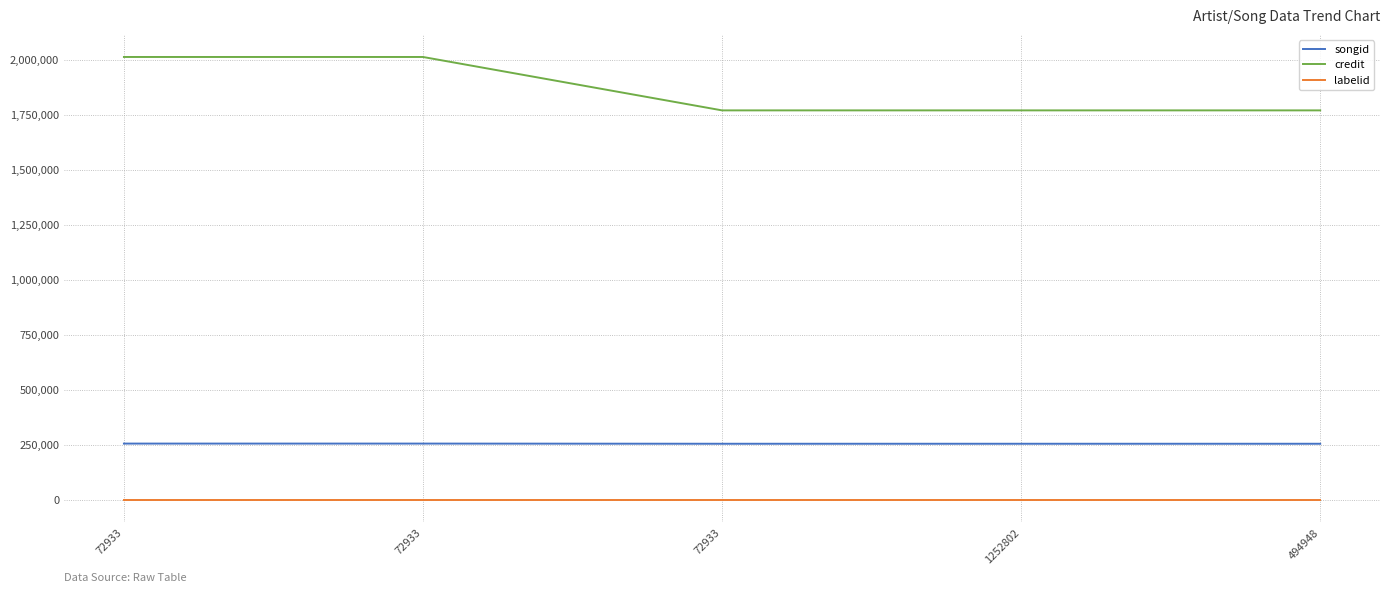

How many lines are shown in the chart?

3